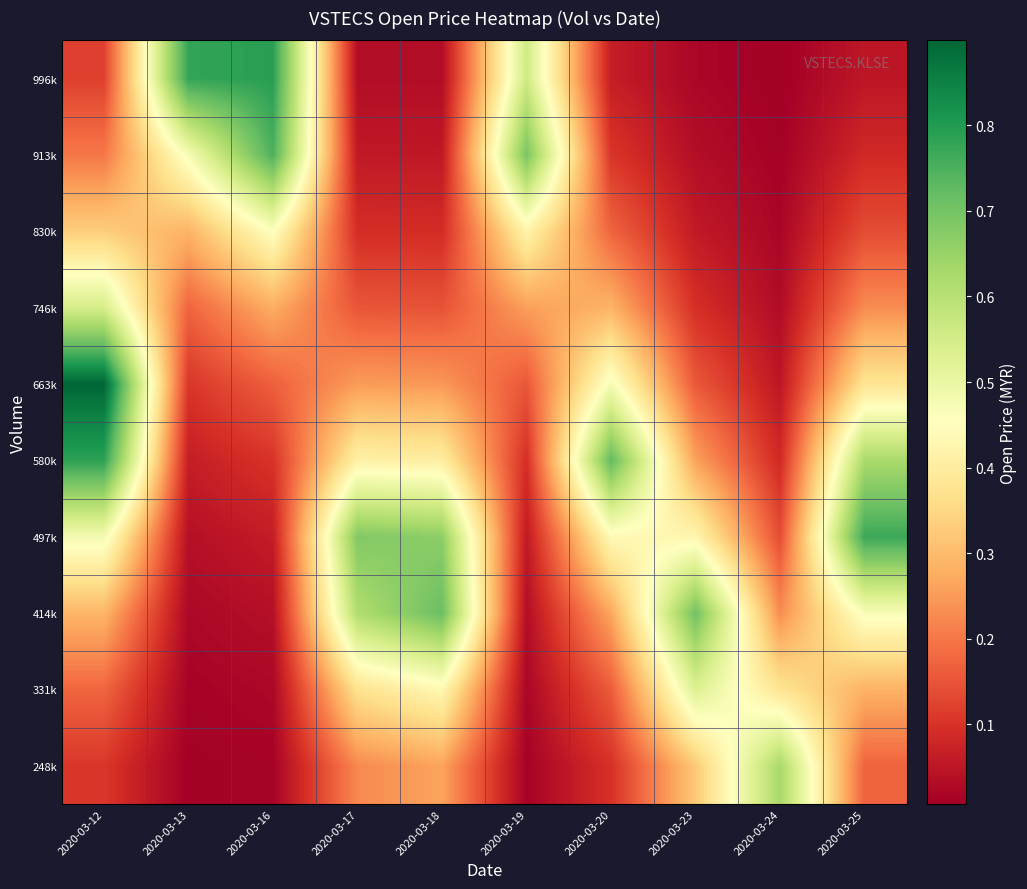

Reading right to left, transcribe all the data shown in this chart.

248k: 2020-03-25=0.2	2020-03-24=0.6	2020-03-23=0.3	2020-03-20=0.1	2020-03-19=0.0	2020-03-18=0.3	2020-03-17=0.2	2020-03-16=0.0	2020-03-13=0.0	2020-03-12=0.1
331k: 2020-03-25=0.3	2020-03-24=0.4	2020-03-23=0.5	2020-03-20=0.2	2020-03-19=0.0	2020-03-18=0.4	2020-03-17=0.4	2020-03-16=0.0	2020-03-13=0.0	2020-03-12=0.2
414k: 2020-03-25=0.5	2020-03-24=0.2	2020-03-23=0.7	2020-03-20=0.3	2020-03-19=0.0	2020-03-18=0.7	2020-03-17=0.6	2020-03-16=0.0	2020-03-13=0.0	2020-03-12=0.3
497k: 2020-03-25=0.8	2020-03-24=0.1	2020-03-23=0.4	2020-03-20=0.4	2020-03-19=0.1	2020-03-18=0.7	2020-03-17=0.7	2020-03-16=0.1	2020-03-13=0.0	2020-03-12=0.5
580k: 2020-03-25=0.6	2020-03-24=0.1	2020-03-23=0.3	2020-03-20=0.7	2020-03-19=0.1	2020-03-18=0.4	2020-03-17=0.4	2020-03-16=0.1	2020-03-13=0.1	2020-03-12=0.8
663k: 2020-03-25=0.4	2020-03-24=0.1	2020-03-23=0.2	2020-03-20=0.5	2020-03-19=0.2	2020-03-18=0.2	2020-03-17=0.3	2020-03-16=0.2	2020-03-13=0.1	2020-03-12=0.9
746k: 2020-03-25=0.2	2020-03-24=0.0	2020-03-23=0.1	2020-03-20=0.3	2020-03-19=0.3	2020-03-18=0.1	2020-03-17=0.2	2020-03-16=0.3	2020-03-13=0.2	2020-03-12=0.5
830k: 2020-03-25=0.1	2020-03-24=0.0	2020-03-23=0.1	2020-03-20=0.2	2020-03-19=0.4	2020-03-18=0.1	2020-03-17=0.1	2020-03-16=0.5	2020-03-13=0.3	2020-03-12=0.3
913k: 2020-03-25=0.1	2020-03-24=0.0	2020-03-23=0.0	2020-03-20=0.1	2020-03-19=0.7	2020-03-18=0.1	2020-03-17=0.1	2020-03-16=0.8	2020-03-13=0.5	2020-03-12=0.2
996k: 2020-03-25=0.1	2020-03-24=0.0	2020-03-23=0.0	2020-03-20=0.1	2020-03-19=0.6	2020-03-18=0.0	2020-03-17=0.0	2020-03-16=0.8	2020-03-13=0.8	2020-03-12=0.1